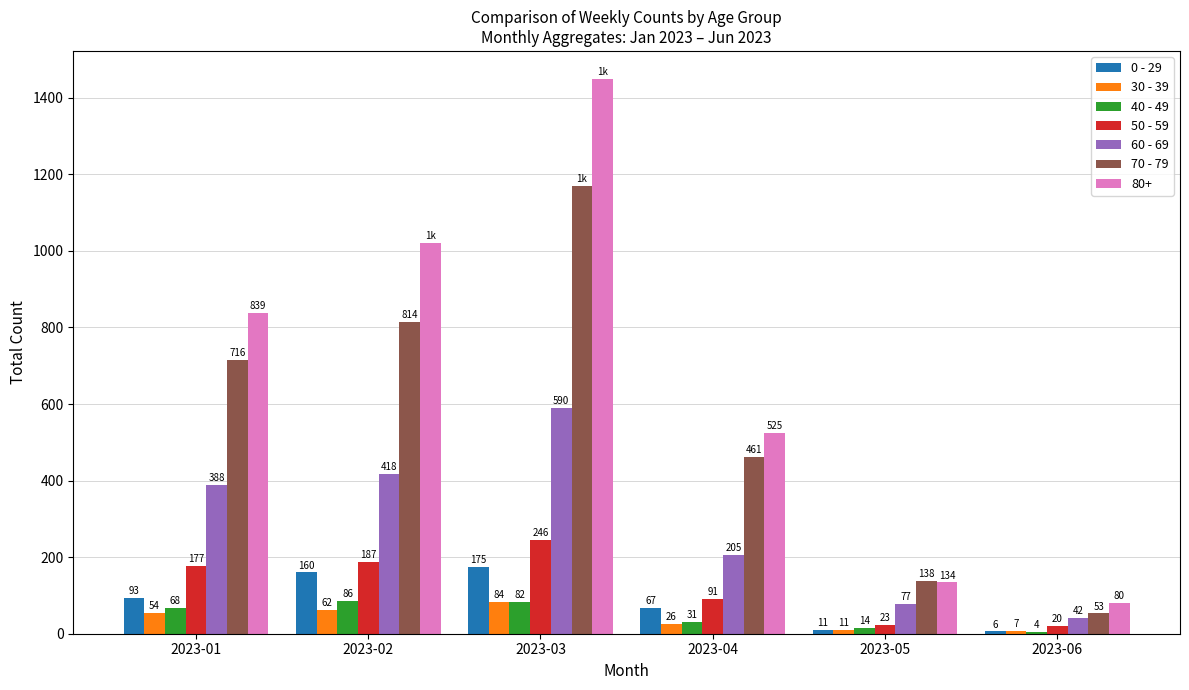

What is the average value of the 0 - 29 series?

85